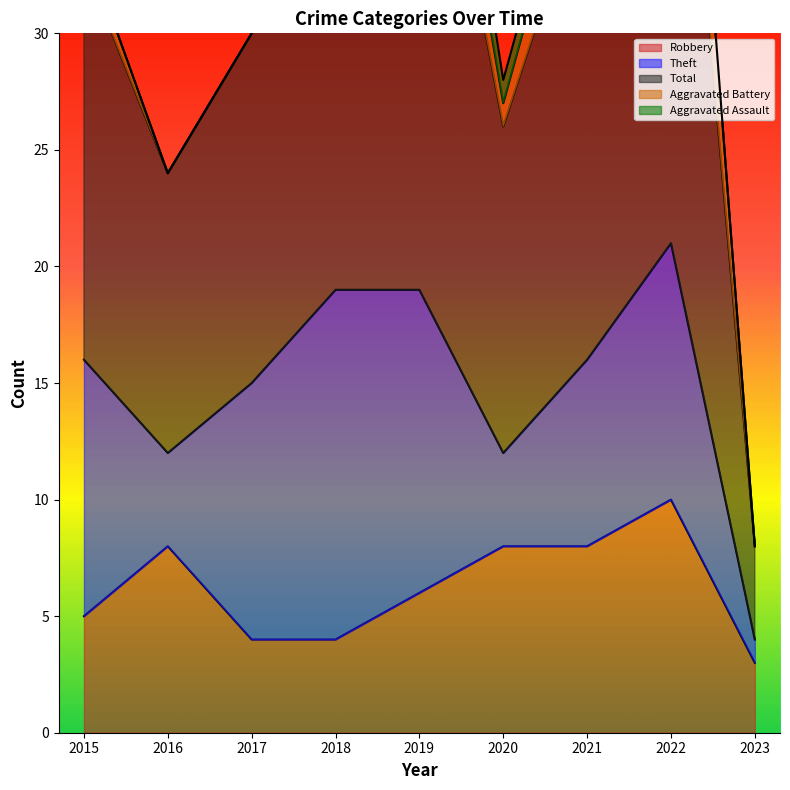

What is the approximate value of Aggravated Assault at 2018?

1